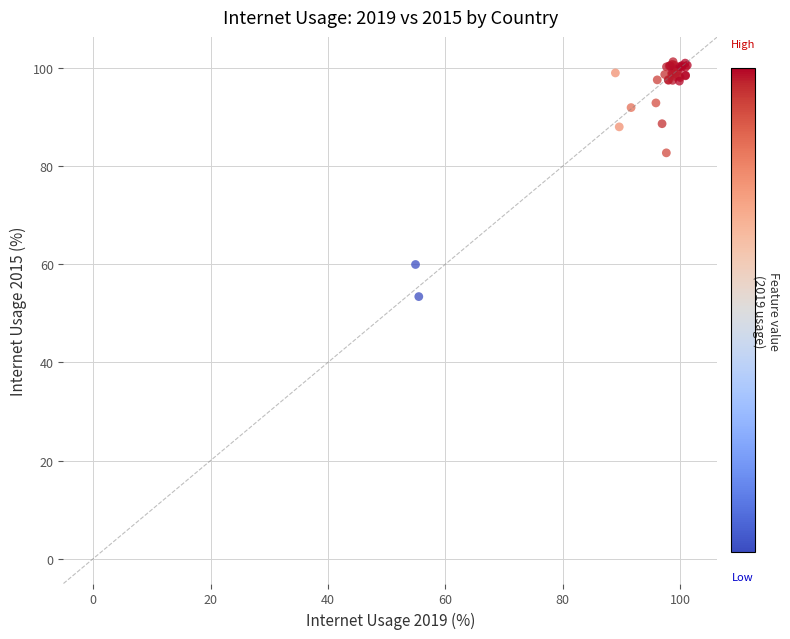

What Y value in the scatter plot is closest to 77?

82.7